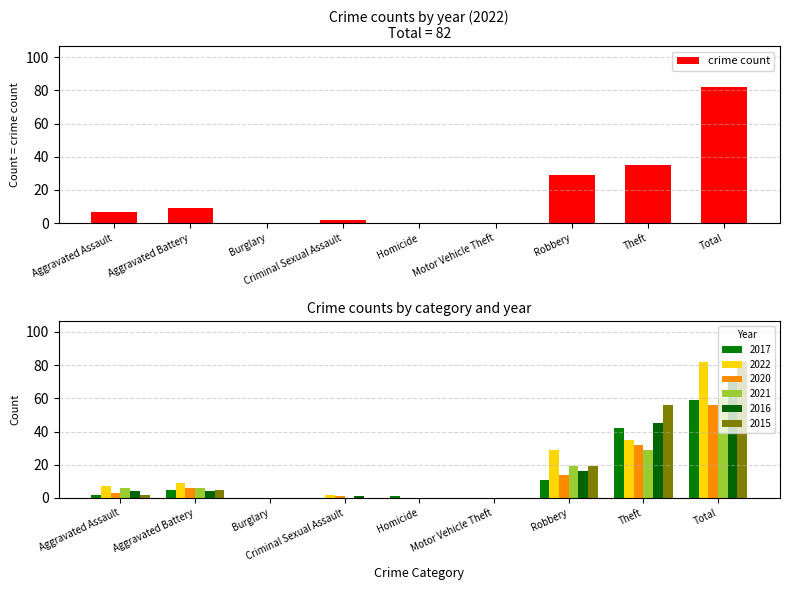

List the labels in order of value, largest first.

Total, Theft, Robbery, Aggravated Battery, Aggravated Assault, Criminal Sexual Assault, Burglary, Homicide, Motor Vehicle Theft